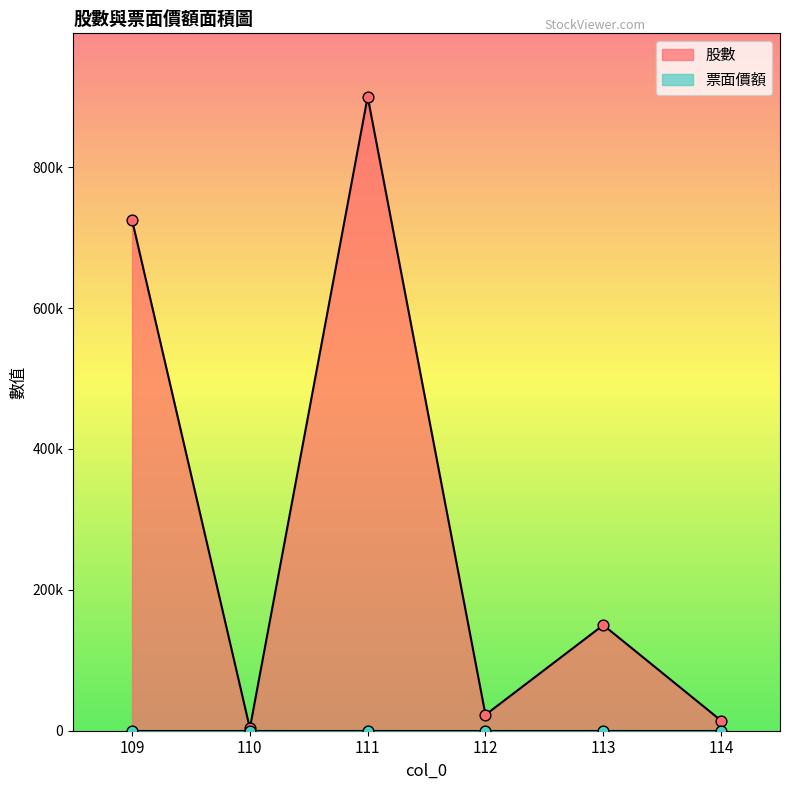

Between 113 and 109, which is larger?

109